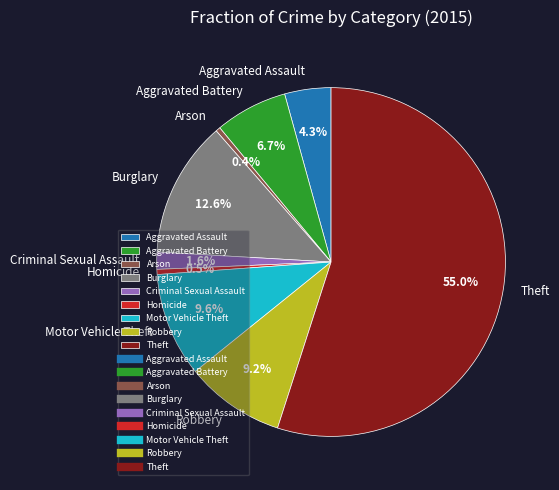

Is Theft the majority of the pie?

Yes